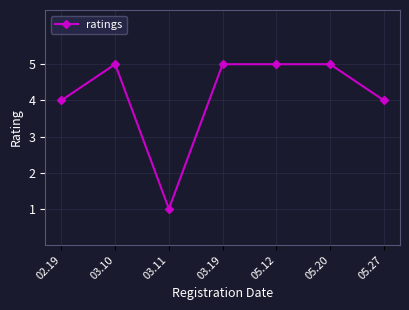

What is the label of the 1st point from the left?

02.19